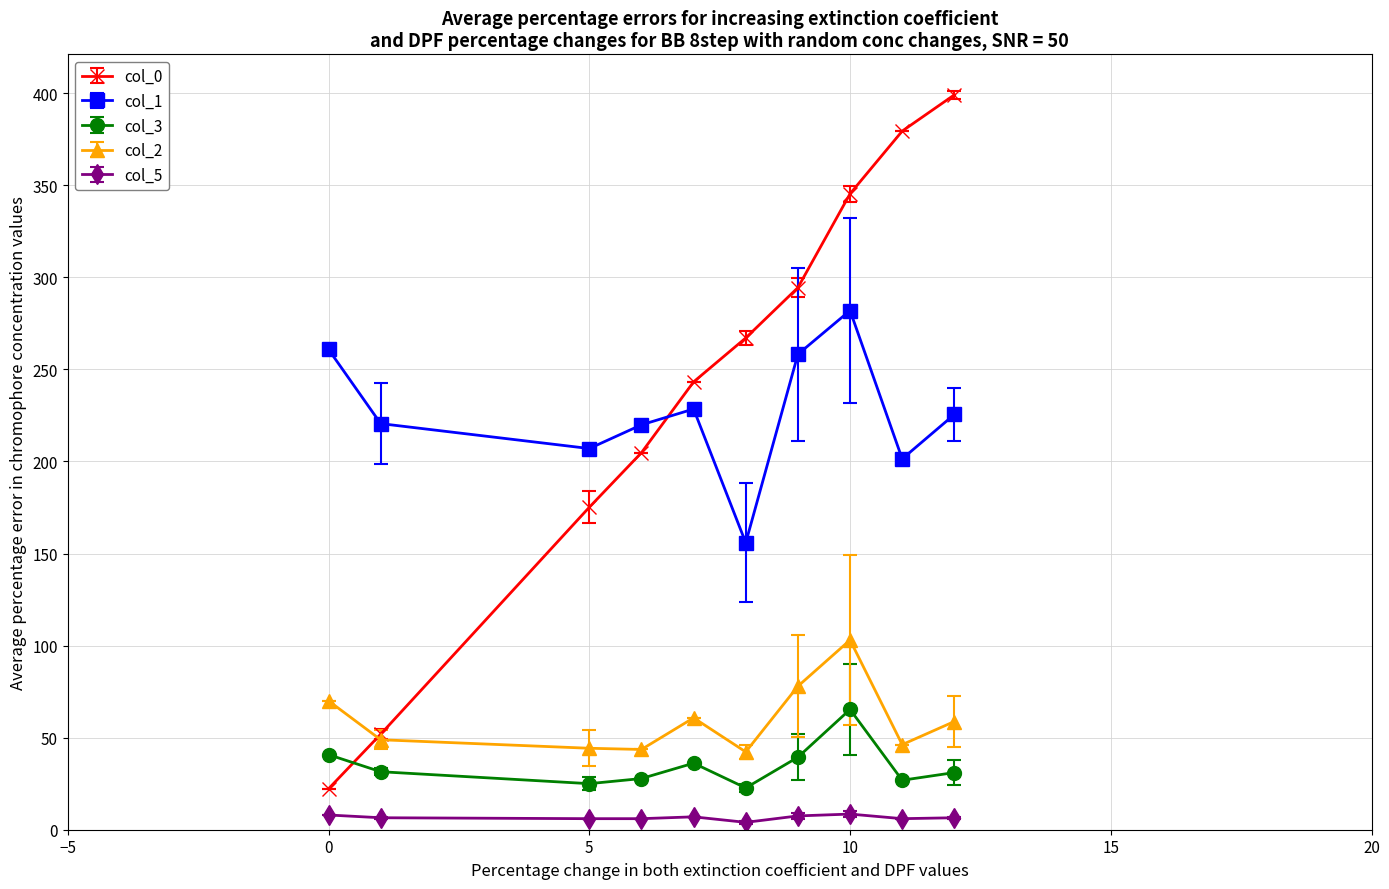

What is the value of the col_2 point at the 1st from the left?

70.0